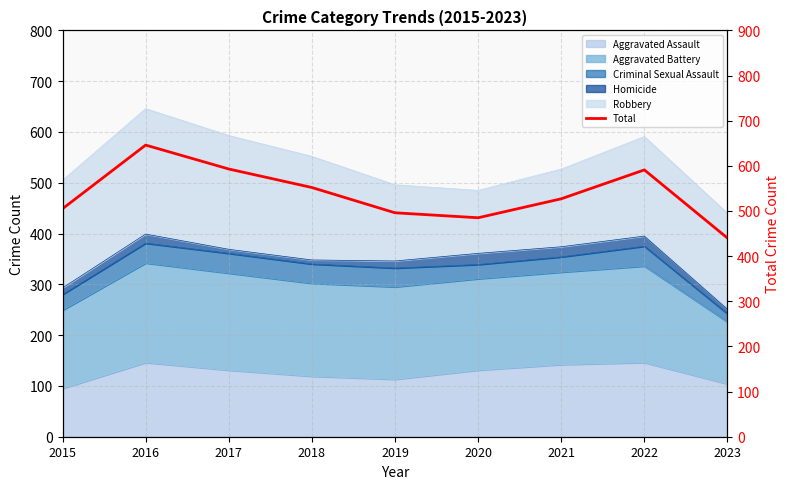

Rank the categories by value from highest to lowest.

2016, 2017, 2022, 2018, 2021, 2015, 2019, 2020, 2023